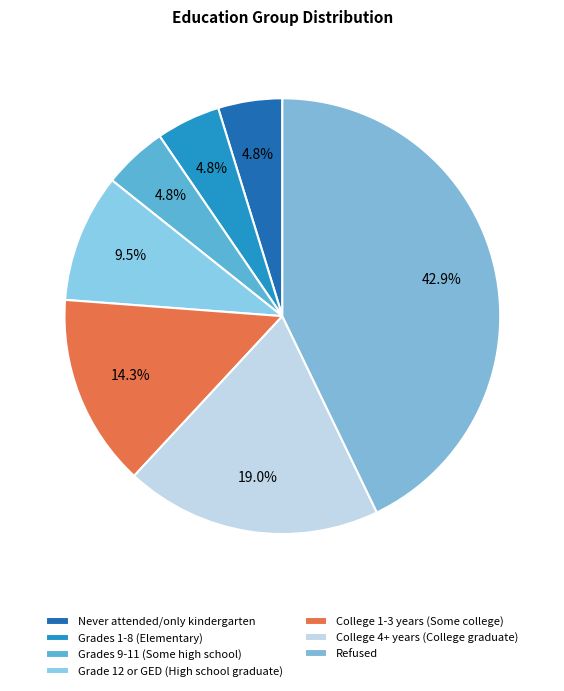

The Never attended/only kindergarten slice represents 5% of the pie. True or false?

True